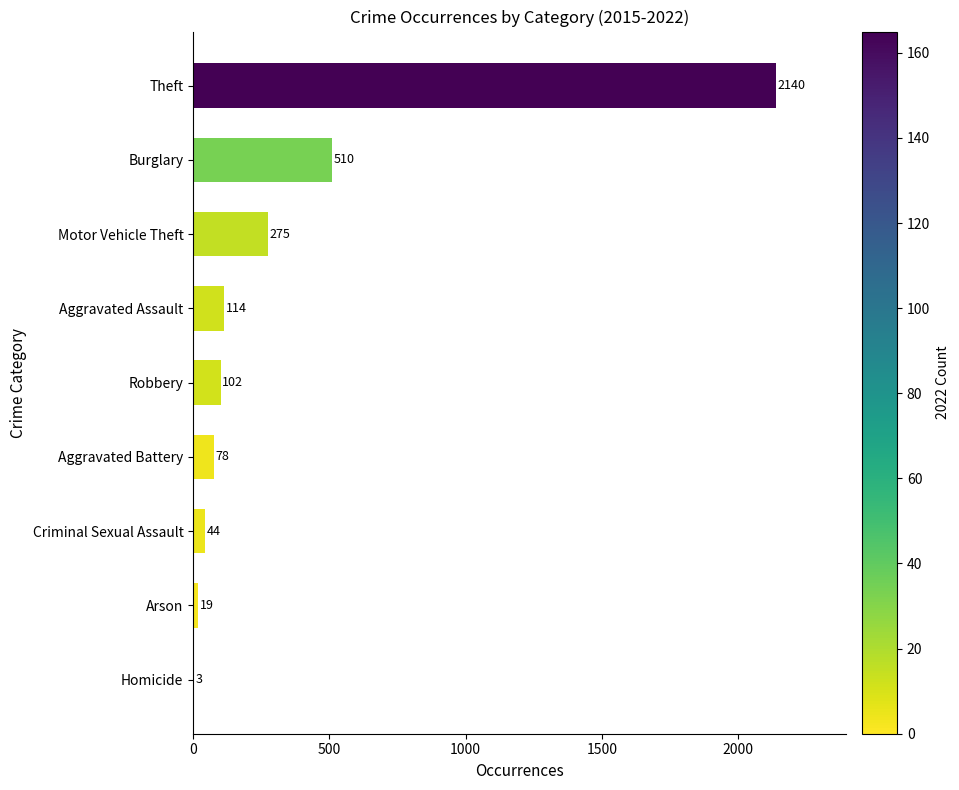

Are the bars grouped side by side (vs. stacked)?

No